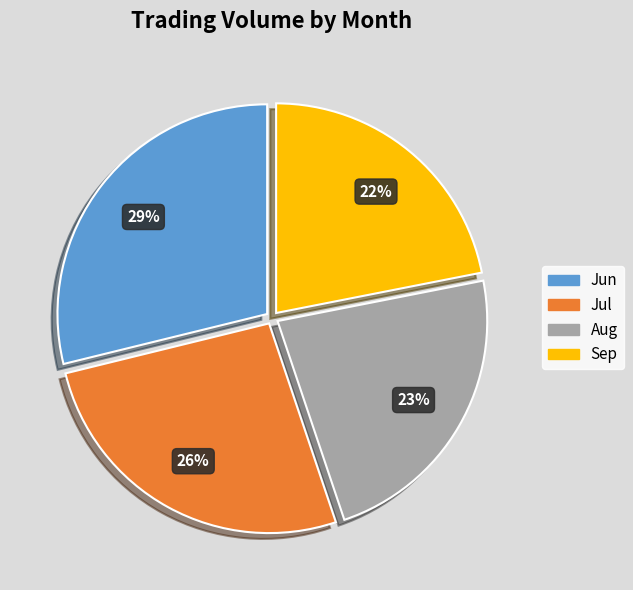

Rank the categories by value from lowest to highest.

Sep, Aug, Jul, Jun